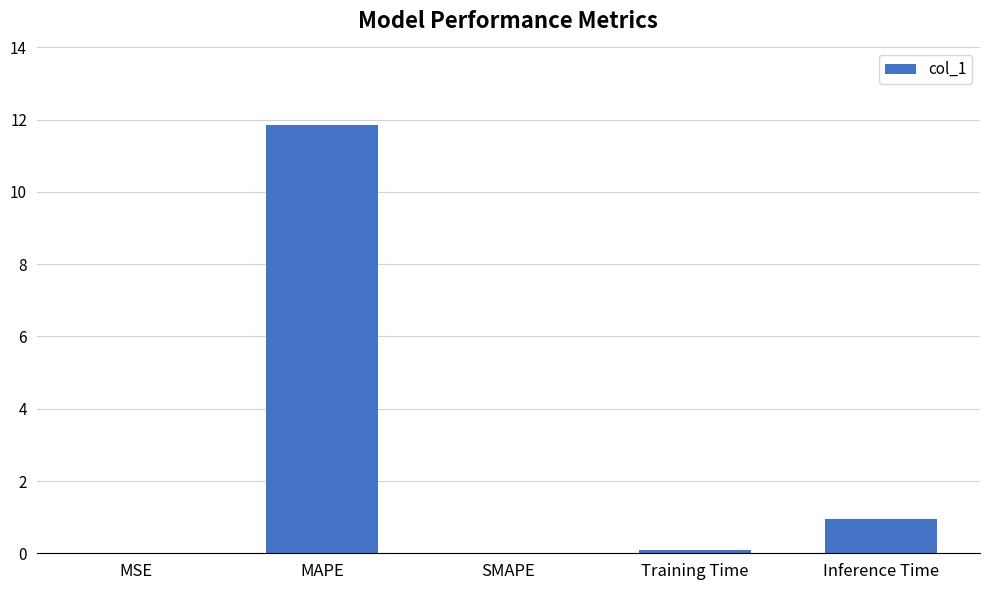

Read the value at Inference Time.

1.0